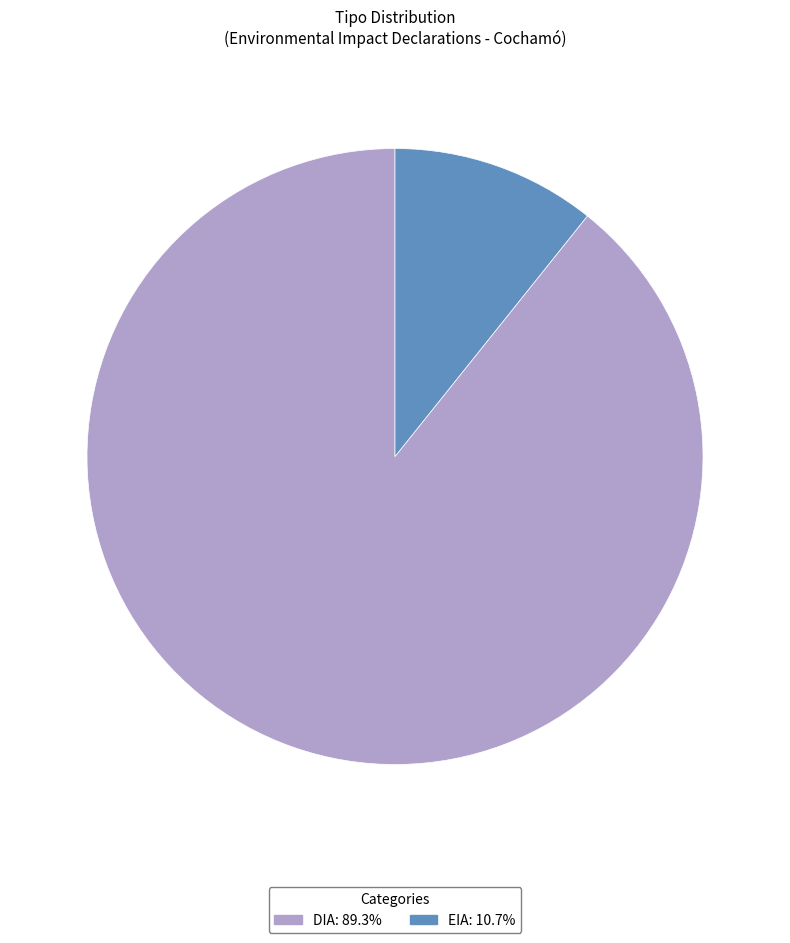

Which slice represents more than half of the pie?

DIA